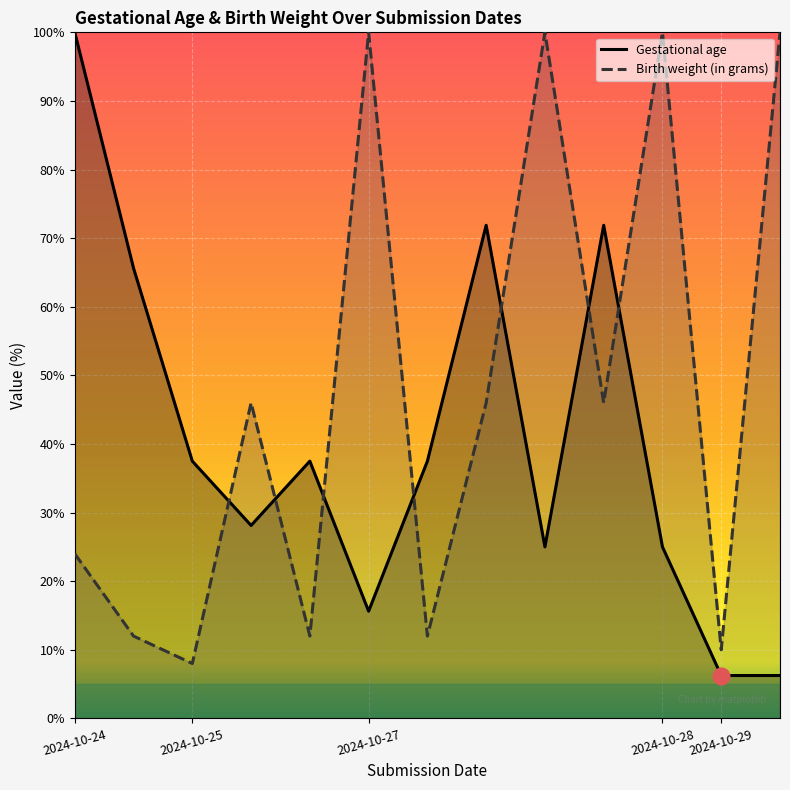

At which category does Gestational age reach its first local peak?

2024-10-24